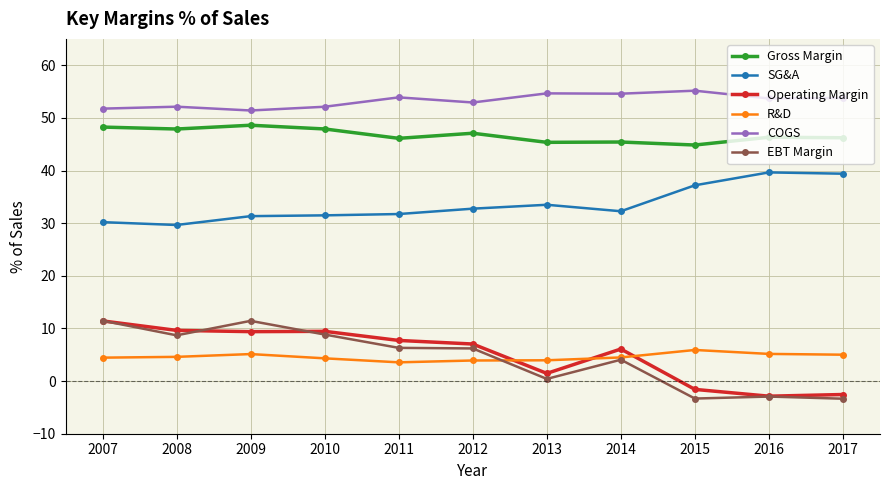

Which series has the largest total across all categories?

COGS